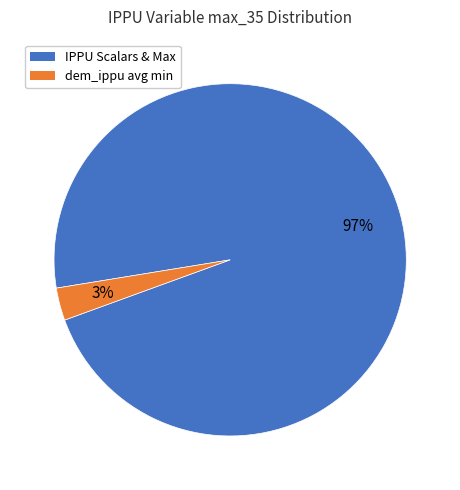

To the nearest percent, what is the difference between the largest and smallest slice percentages?

94%